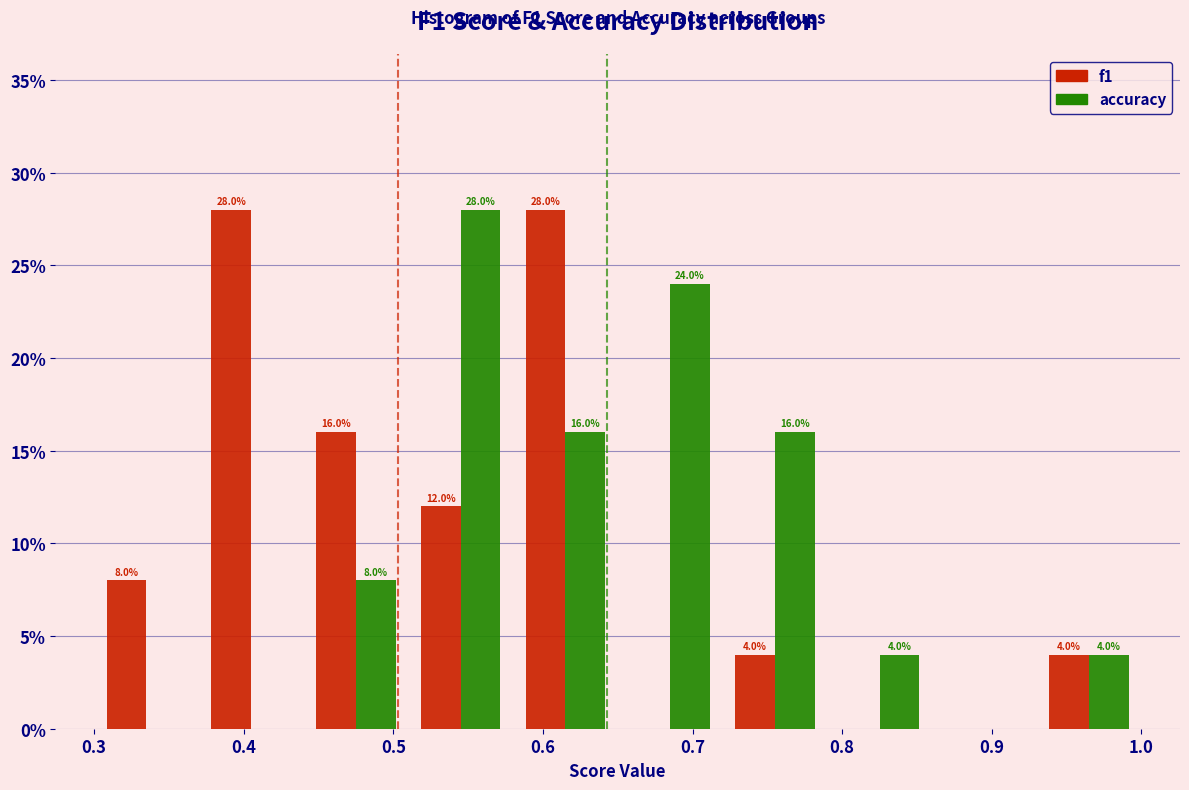

In the accuracy series, which range on the x-axis has the tallest bar?

0.51 to 0.58